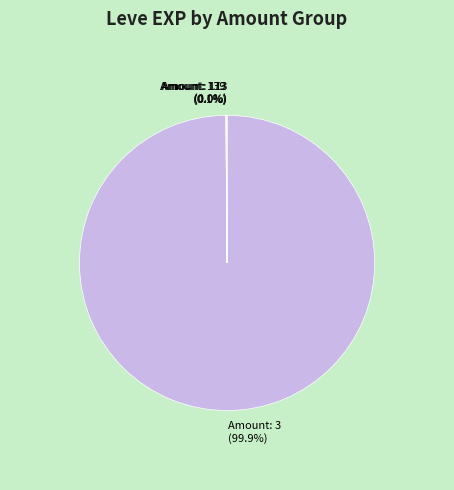

Which slice is the largest?

Amount: 3